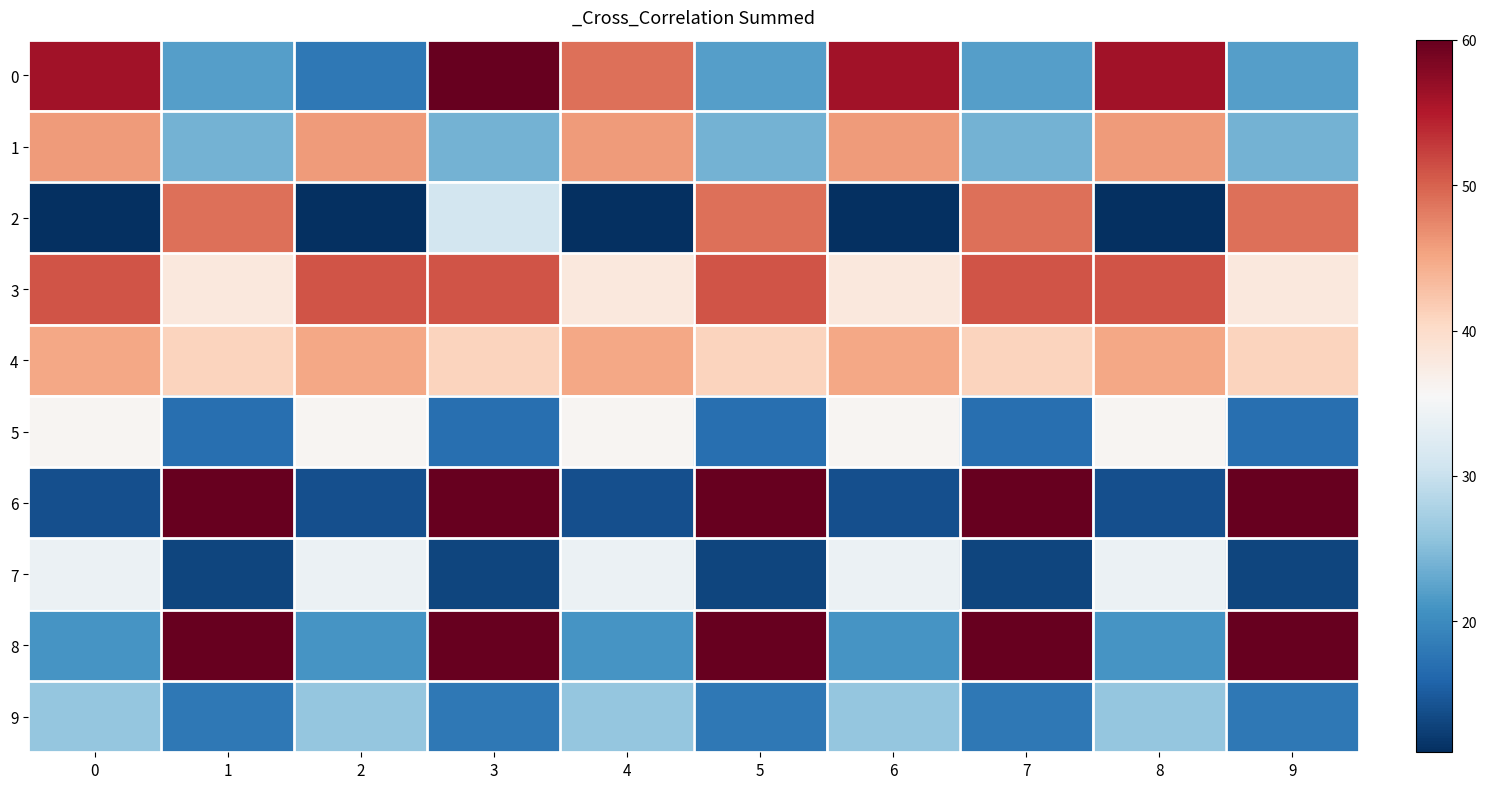

Reading left to right, transcribe all the data shown in this chart.

0: 0=56	1=22	2=18	3=60	4=49	5=22	6=56	7=22	8=56	9=22
1: 0=46	1=24	2=46	3=24	4=46	5=24	6=46	7=24	8=46	9=24
2: 0=11	1=49	2=11	3=31	4=11	5=49	6=11	7=49	8=11	9=49
3: 0=51	1=38	2=51	3=51	4=38	5=51	6=38	7=51	8=51	9=38
4: 0=45	1=41	2=45	3=41	4=45	5=41	6=45	7=41	8=45	9=41
5: 0=36	1=17	2=36	3=17	4=36	5=17	6=36	7=17	8=36	9=17
6: 0=14	1=60	2=14	3=60	4=14	5=60	6=14	7=60	8=14	9=60
7: 0=34	1=13	2=34	3=13	4=34	5=13	6=34	7=13	8=34	9=13
8: 0=21	1=60	2=21	3=60	4=21	5=60	6=21	7=60	8=21	9=60
9: 0=26	1=18	2=26	3=18	4=26	5=18	6=26	7=18	8=26	9=18